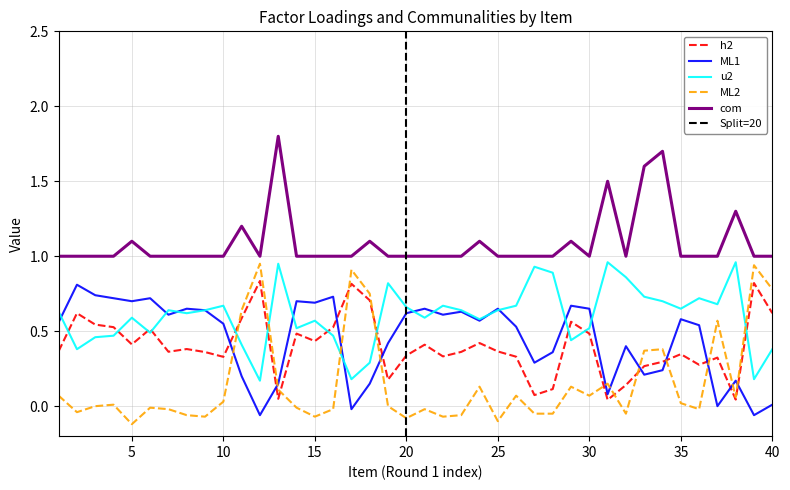

Is it true that com equals 1.0 at 15?

True